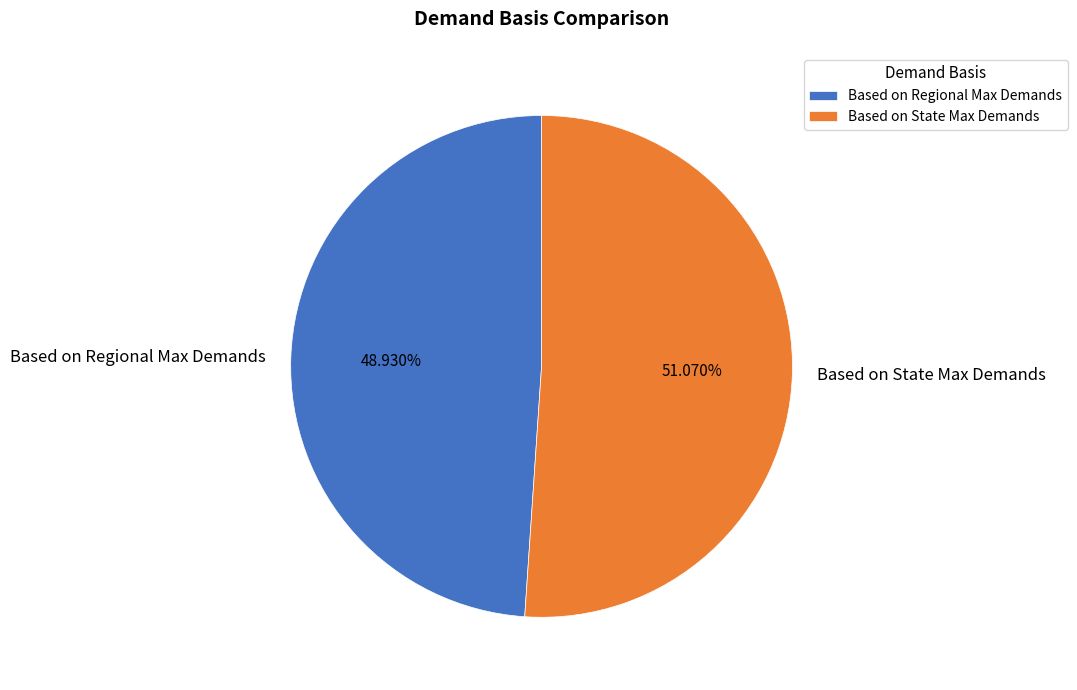

To the nearest percent, what portion does Based on State Max Demands represent?

51%